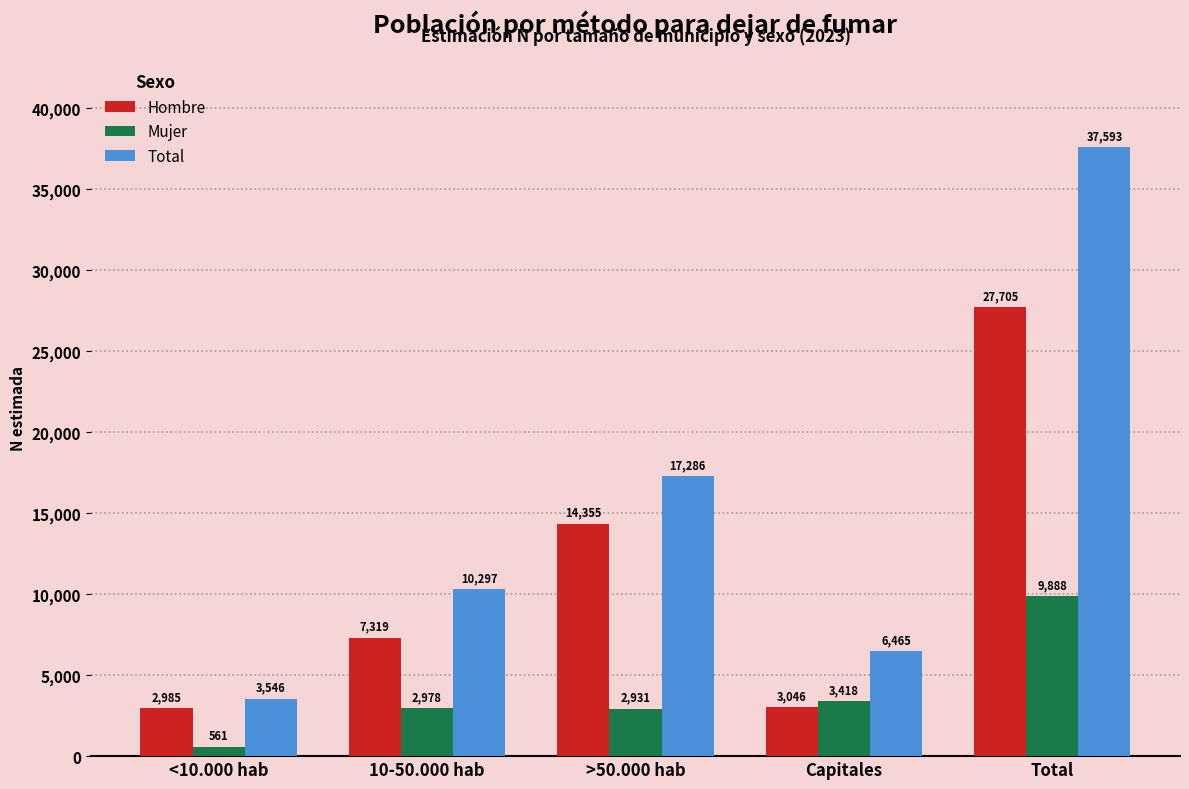

What is the spread (max minus min) of values at >50.000 hab?

14355